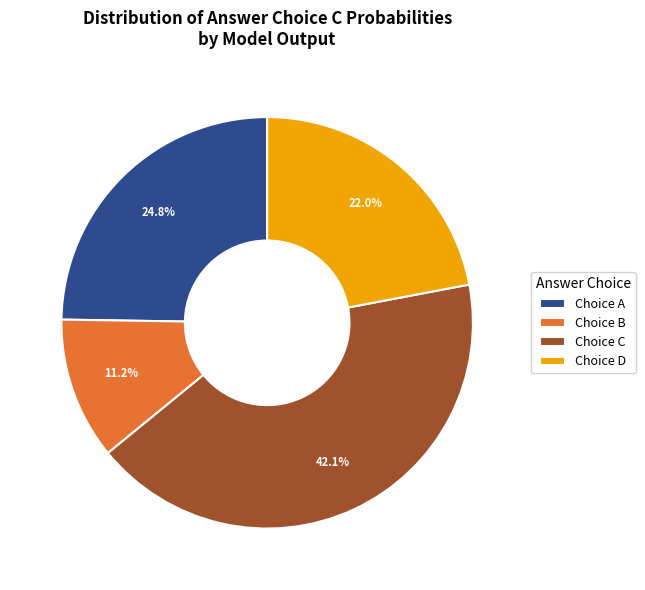

To the nearest percent, what is the average slice percentage?

25%